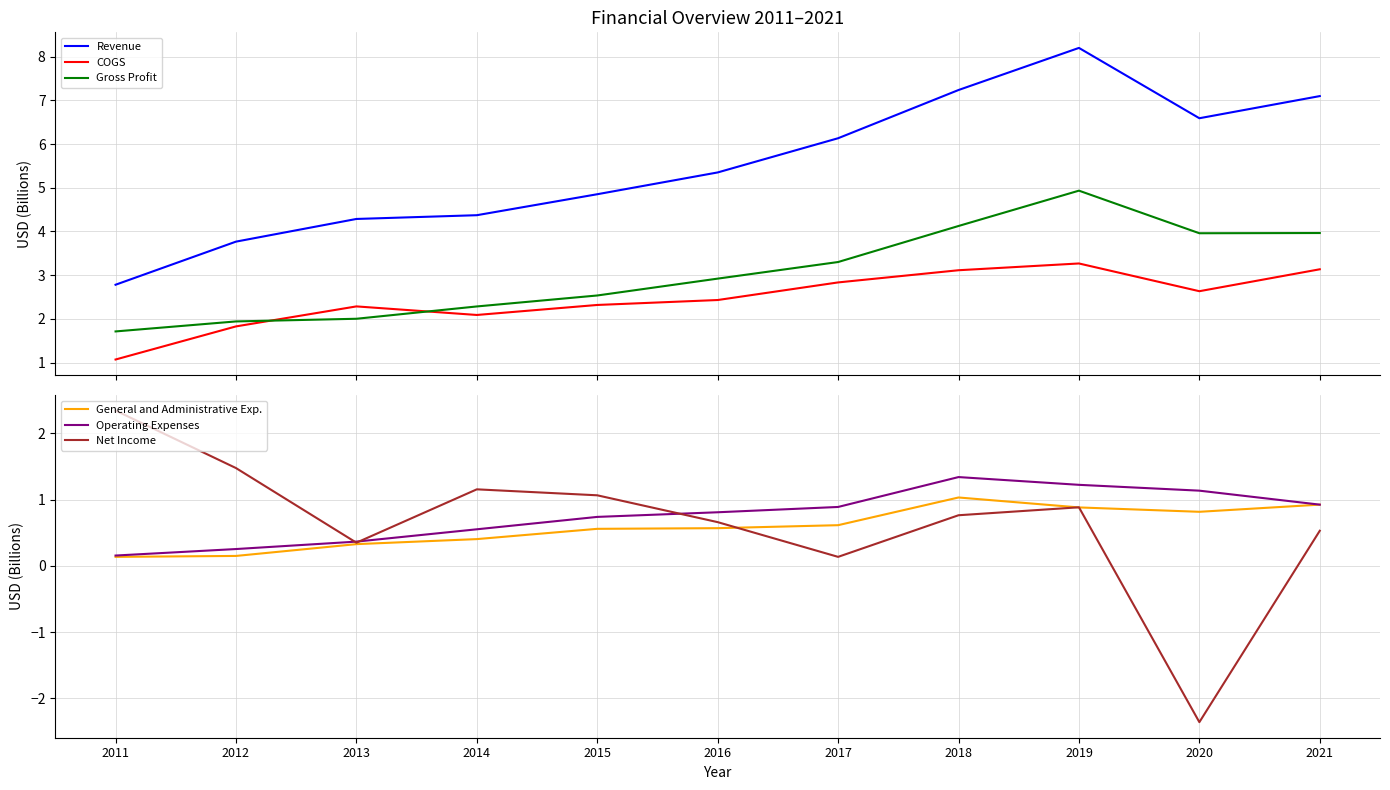

What is the minimum value shown in the chart?

-2.4